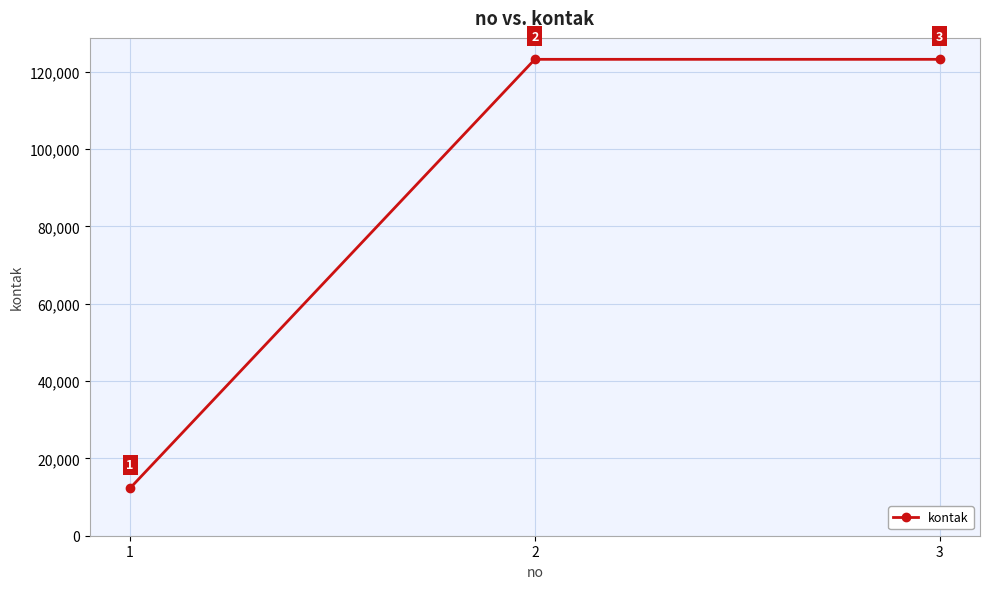

What is the ratio of the value at 3 to the value at 2?

1.0